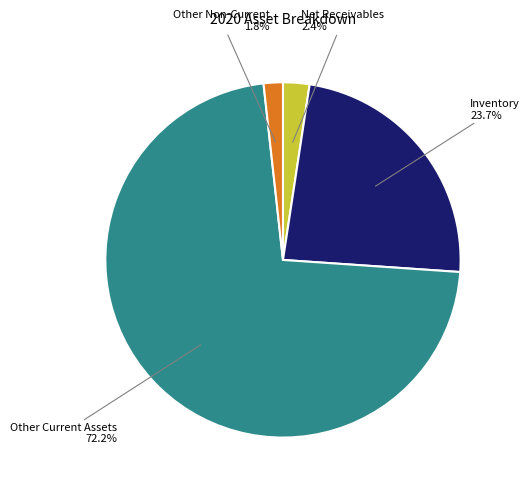

Does Other Current Assets account for over 50% of the chart?

Yes